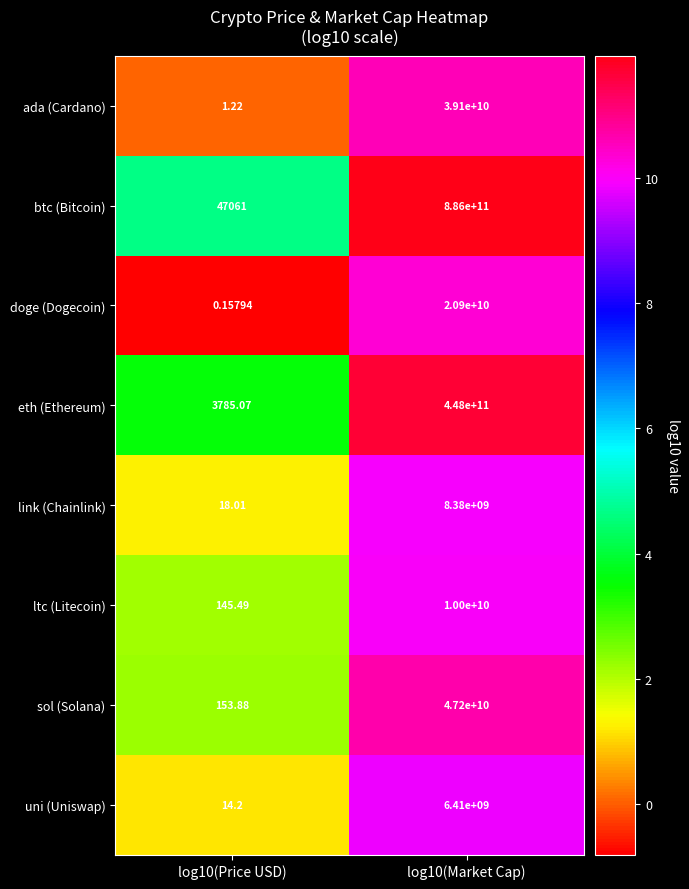

Between log10(Price USD) and log10(Market Cap), which series saw the biggest shift?

btc (Bitcoin)